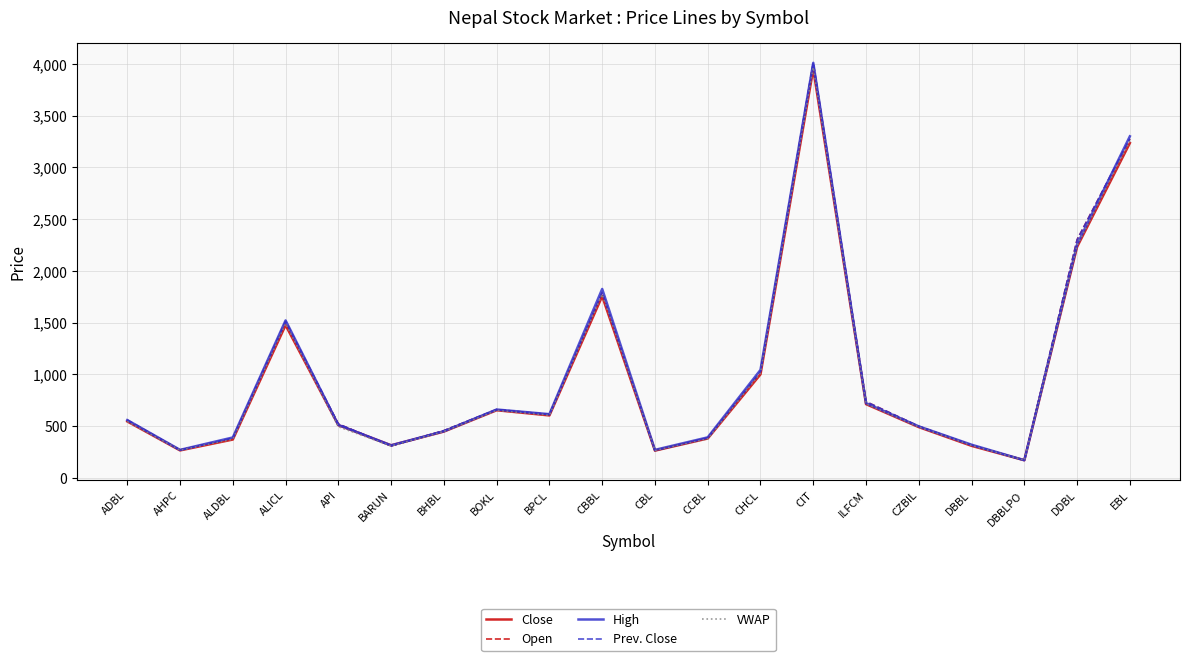

Is this an area chart (filled region under the line)?

No